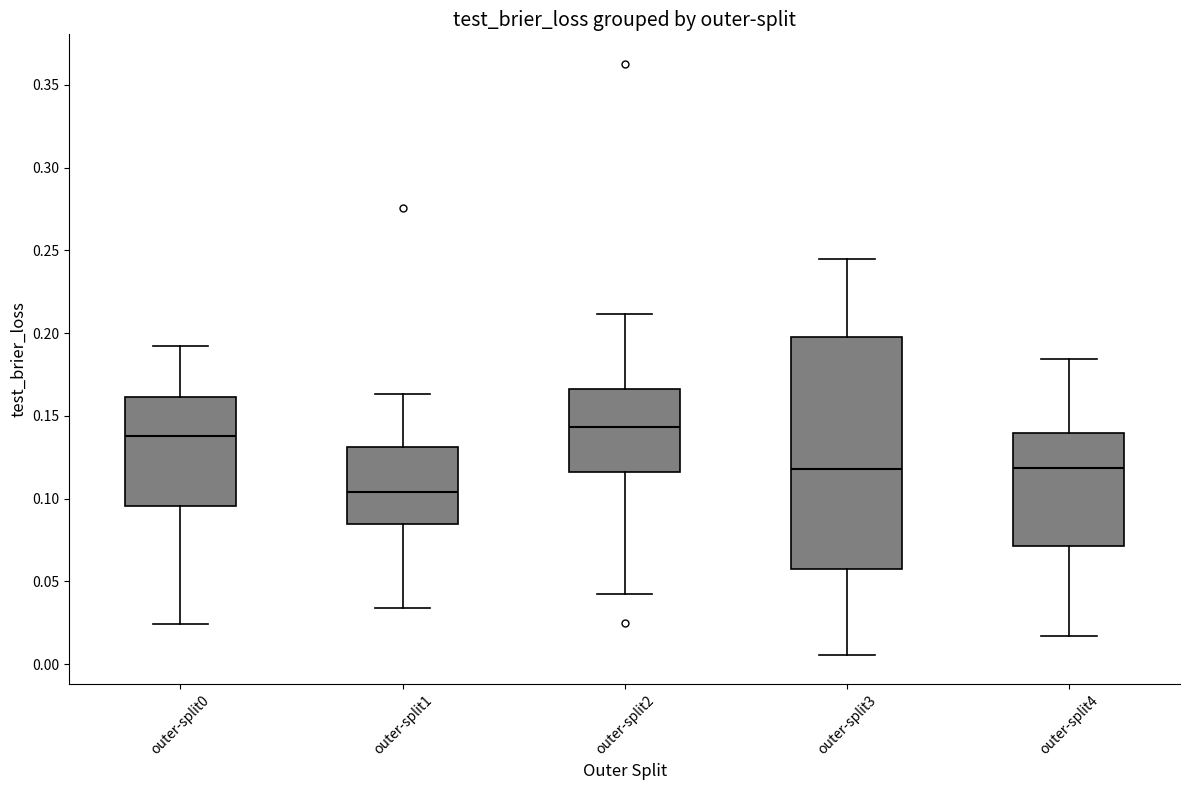

Reading left to right, transcribe this box plot: for each box, give where its median line is, the range the box spans, and where its two whiskers end, as read against the y-axis. The values are not printed on the chart, so give them approximately, as read against the axis.

outer-split0: median 0.140, box 0.095 to 0.160, whiskers 0.025 to 0.190
outer-split1: median 0.105, box 0.085 to 0.130, whiskers 0.035 to 0.165
outer-split2: median 0.145, box 0.115 to 0.165, whiskers 0.040 to 0.210
outer-split3: median 0.120, box 0.060 to 0.200, whiskers 0.005 to 0.245
outer-split4: median 0.120, box 0.070 to 0.140, whiskers 0.015 to 0.185